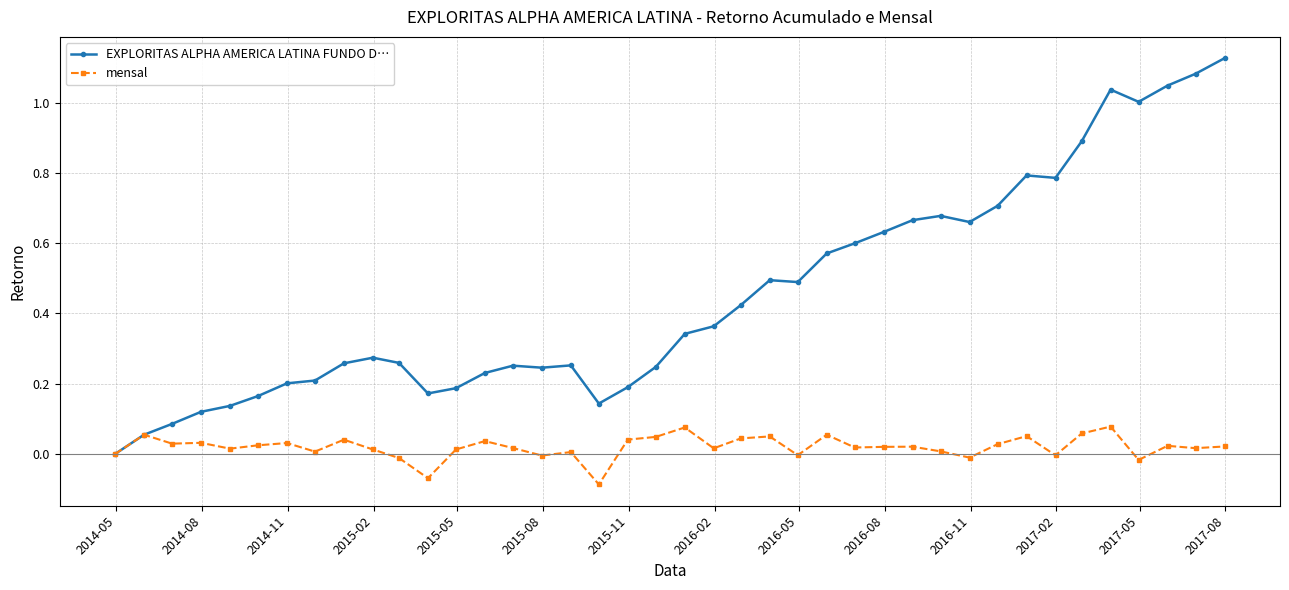

Which series has the widest spread of values?

EXPLORITAS ALPHA AMERICA LATINA FUNDO D…